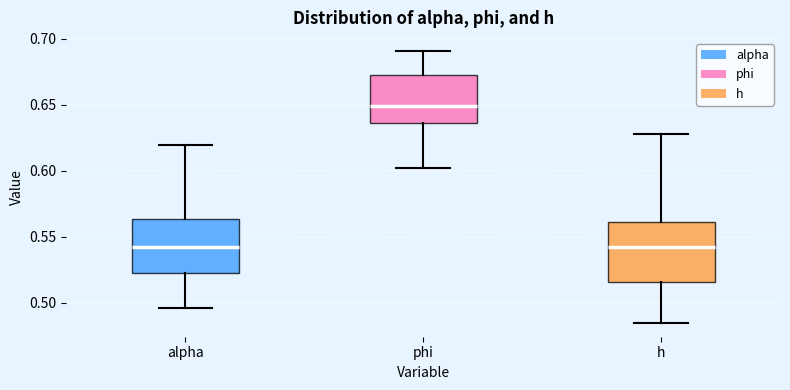

Reading left to right, transcribe this box plot: for each box, give where its median line is, the range the box spans, and where its two whiskers end, as read against the y-axis. The values are not printed on the chart, so give them approximately, as read against the axis.

alpha: median 0.540, box 0.520 to 0.565, whiskers 0.495 to 0.620
phi: median 0.650, box 0.635 to 0.670, whiskers 0.600 to 0.690
h: median 0.540, box 0.515 to 0.560, whiskers 0.485 to 0.625